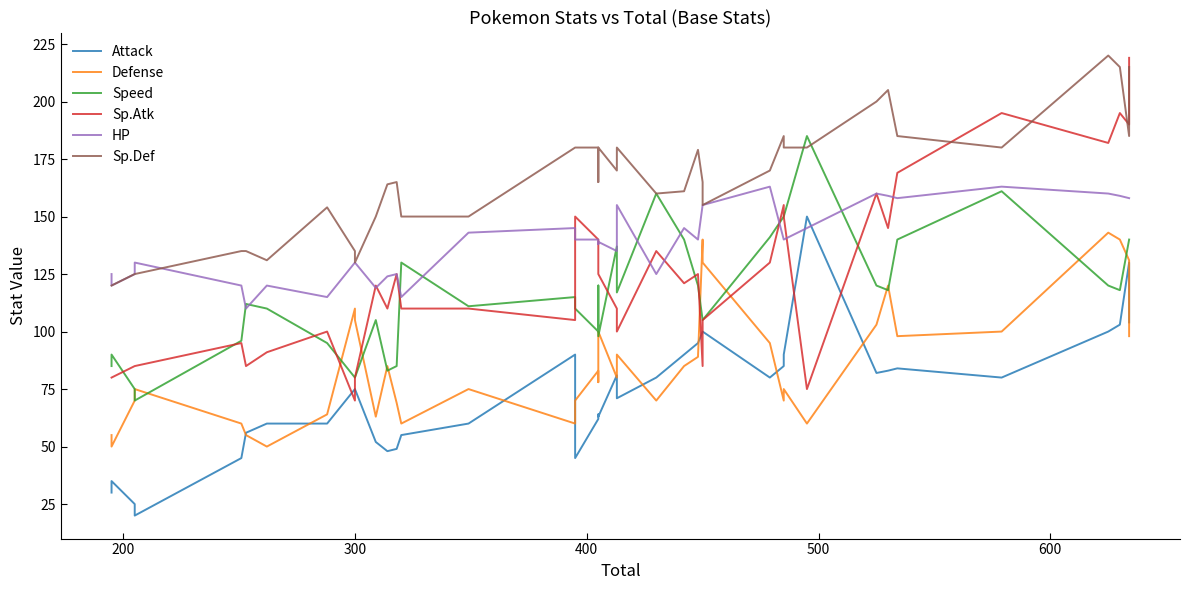

Which has a higher value, 500 or 200?

500